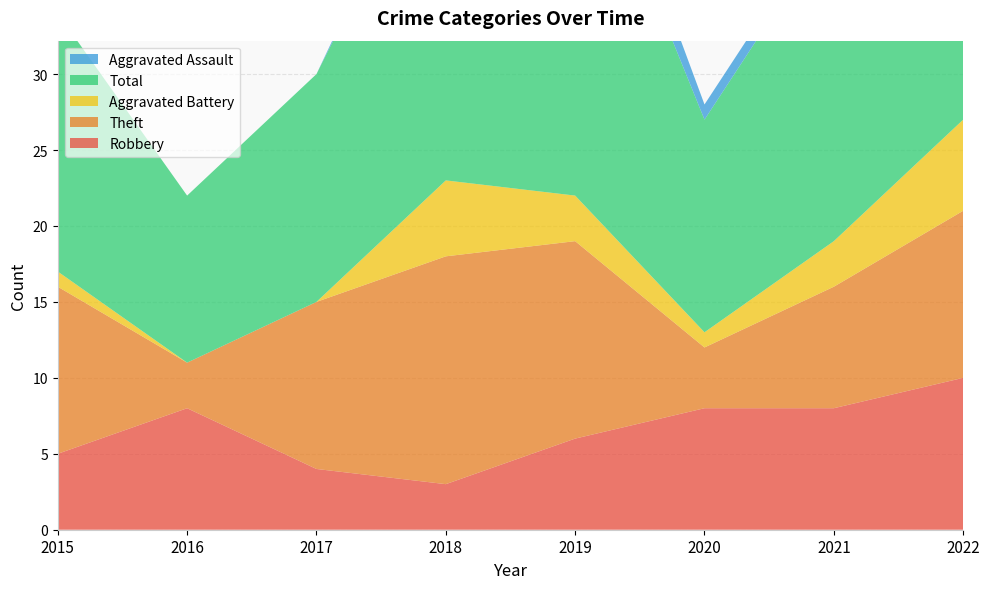

Reading left to right, extract all data points from this chart.

Robbery: 5	8	4	3	6	8	8	10
Theft: 11	3	11	15	13	4	8	11
Aggravated Battery: 1	0	0	5	3	1	3	6
Total: 17	11	15	24	26	14	21	28
Aggravated Assault: 0	0	0	1	3	1	1	0